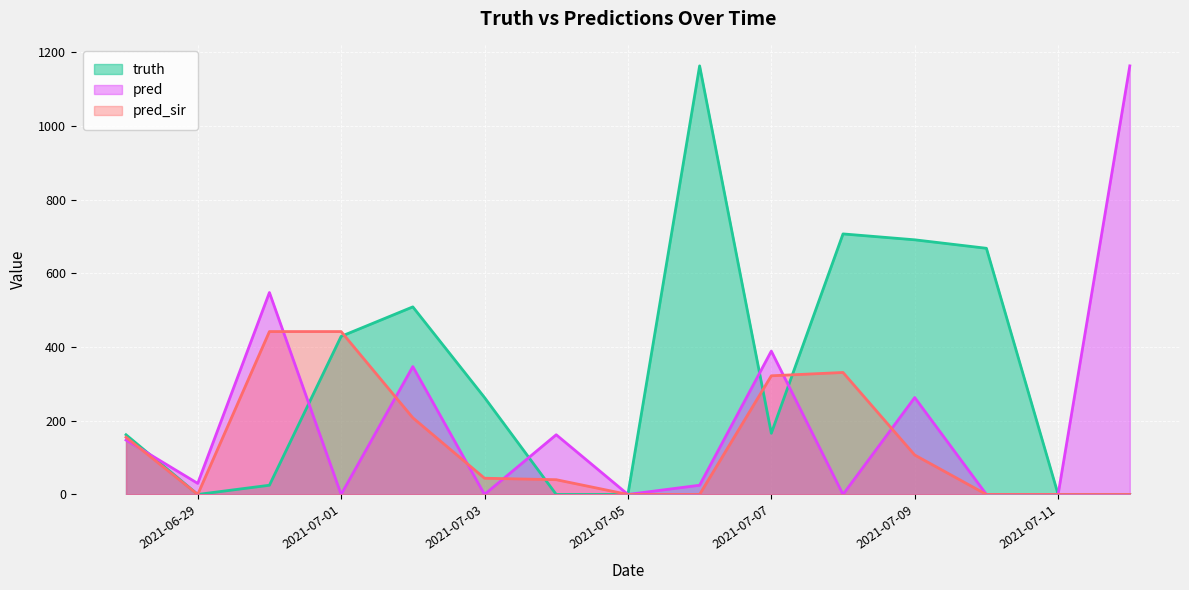

Where does the pred_sir series first go above 44?

2021-06-28